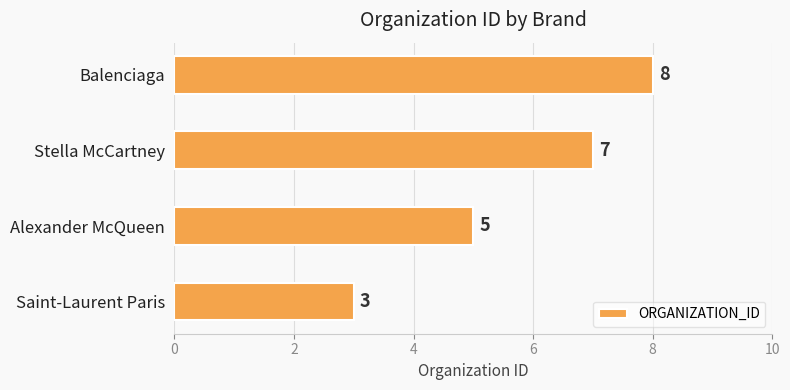

What is the average value?

6